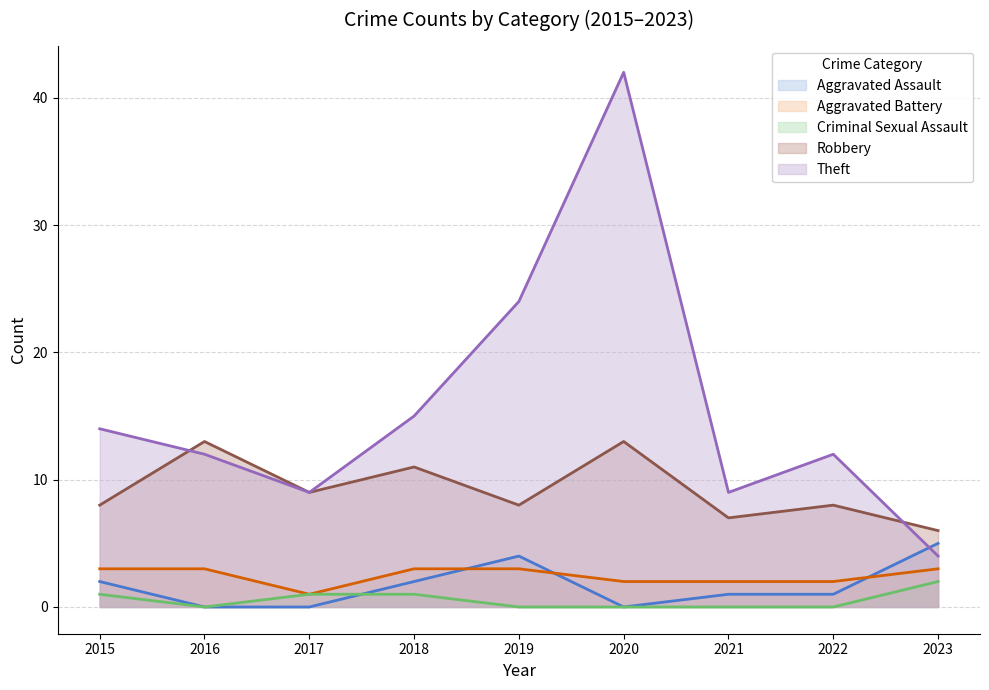

Reading left to right, list all the values displayed in this chart.

Aggravated Assault: 2	0	0	2	4	0	1	1	5
Aggravated Battery: 3	3	1	3	3	2	2	2	3
Criminal Sexual Assault: 1	0	1	1	0	0	0	0	2
Robbery: 8	13	9	11	8	13	7	8	6
Theft: 14	12	9	15	24	42	9	12	4